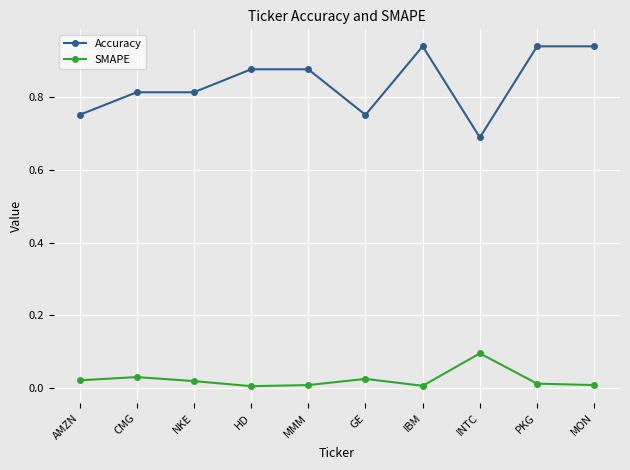

List the series in order of their overall mean, lowest first.

SMAPE, Accuracy